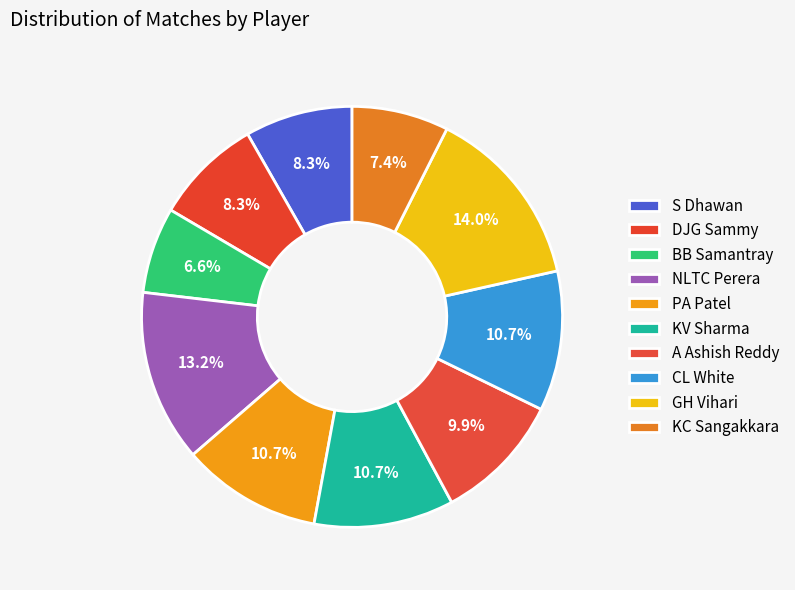

Does NLTC Perera represent more than half of the total?

No